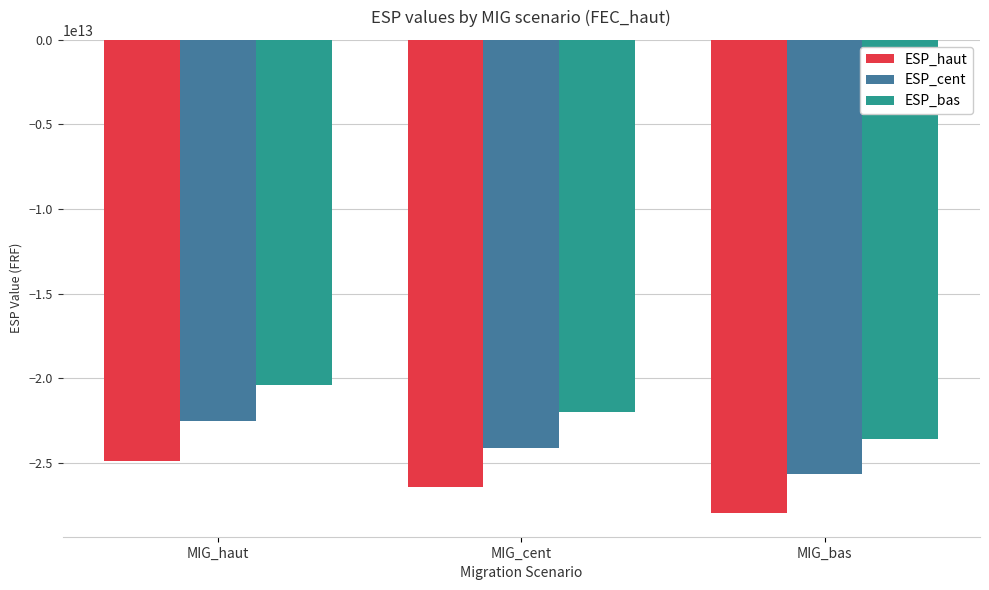

The ESP_haut series shows -24890048529124.4 at MIG_haut. True or false?

True